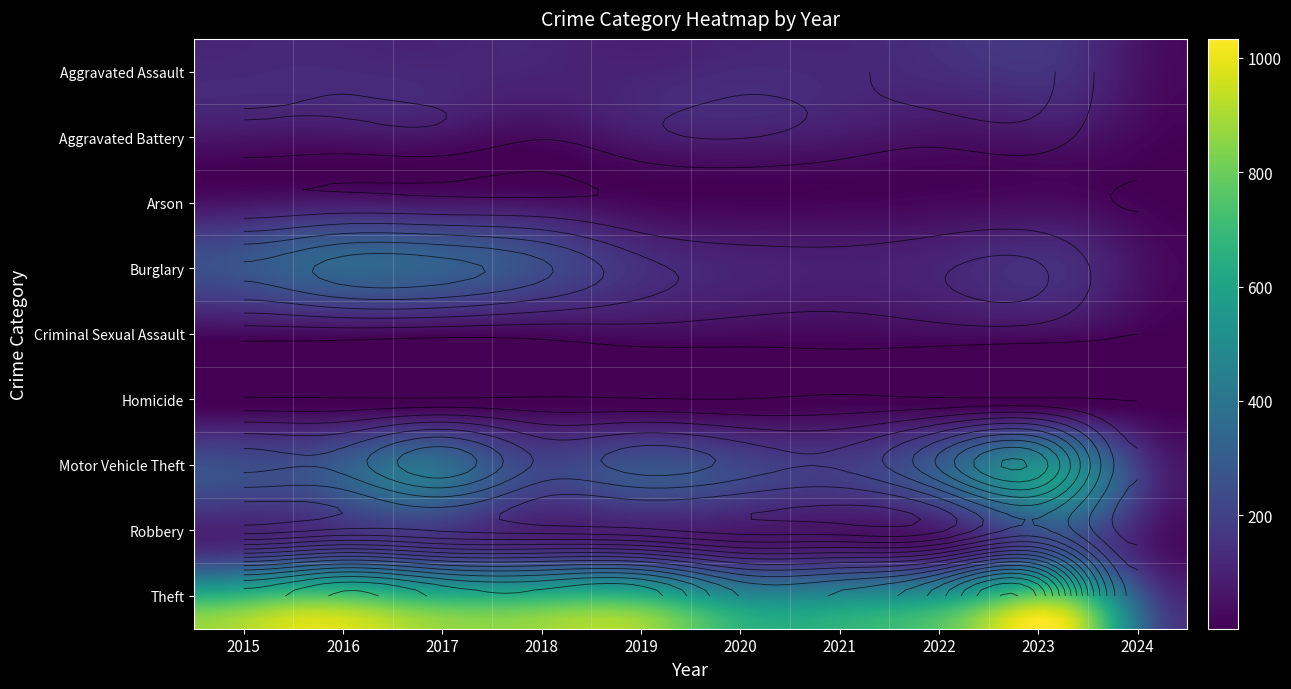

Which series has the largest total across all categories?

Theft